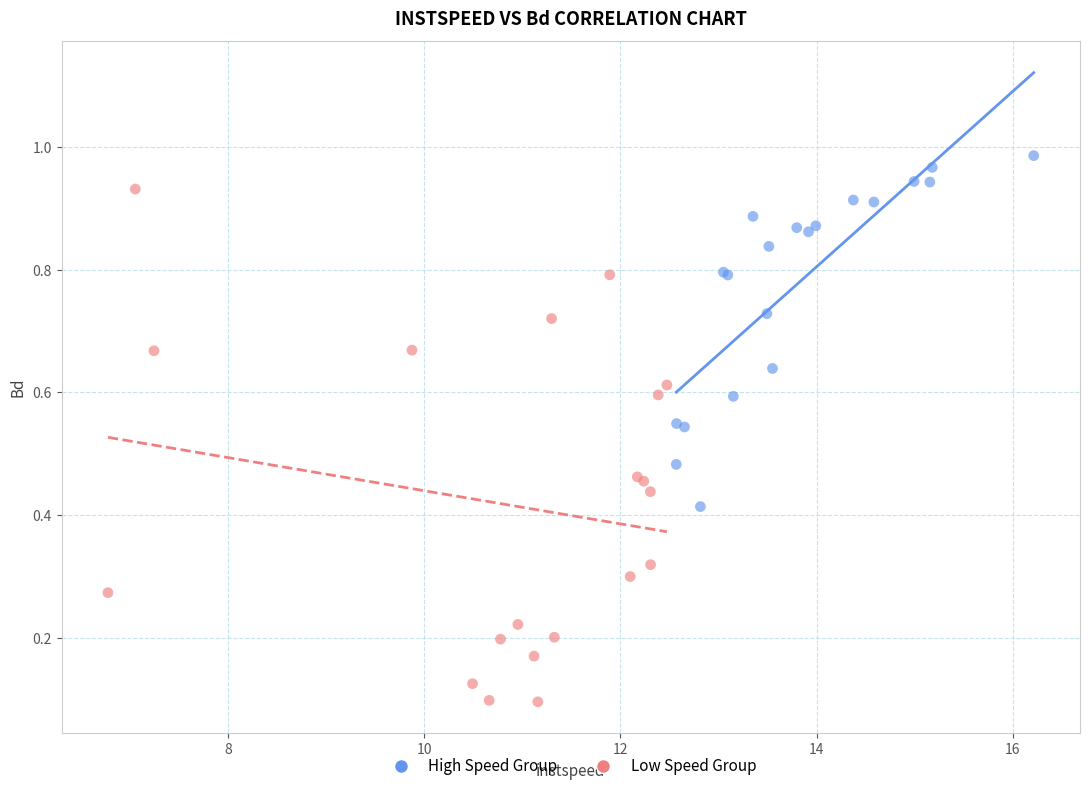

Which series has the widest spread of Y values?

Low Speed Group